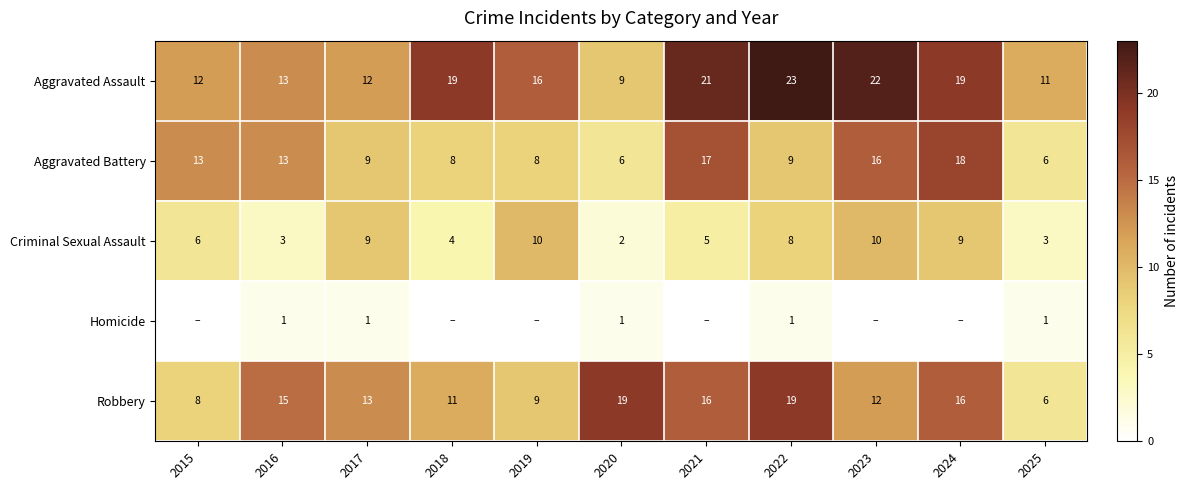

Which has a higher value, 2025 or 2015?

2015